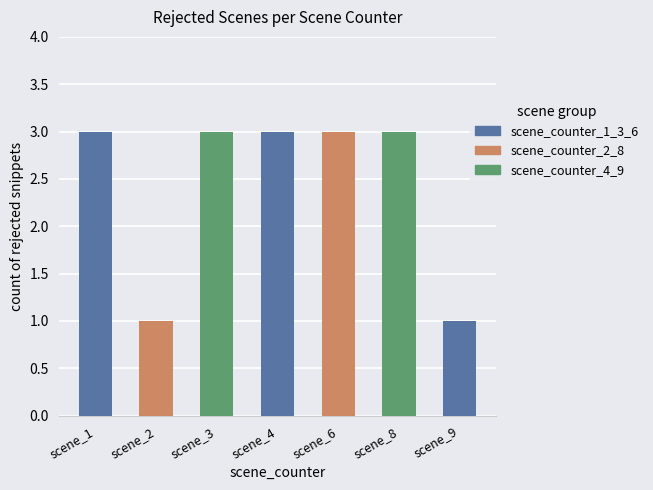

Count the number of data series in this chart.

1